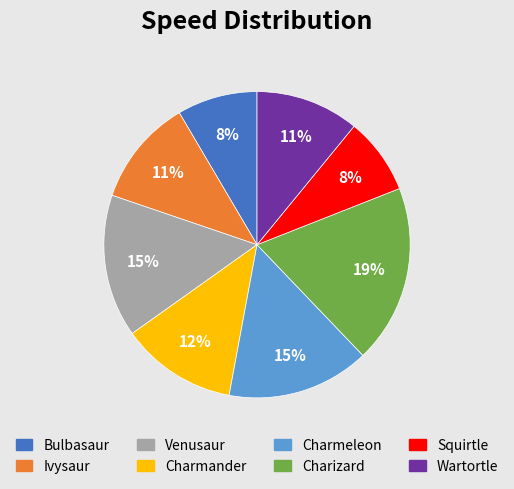

Is there any slice that represents more than half of the pie?

No